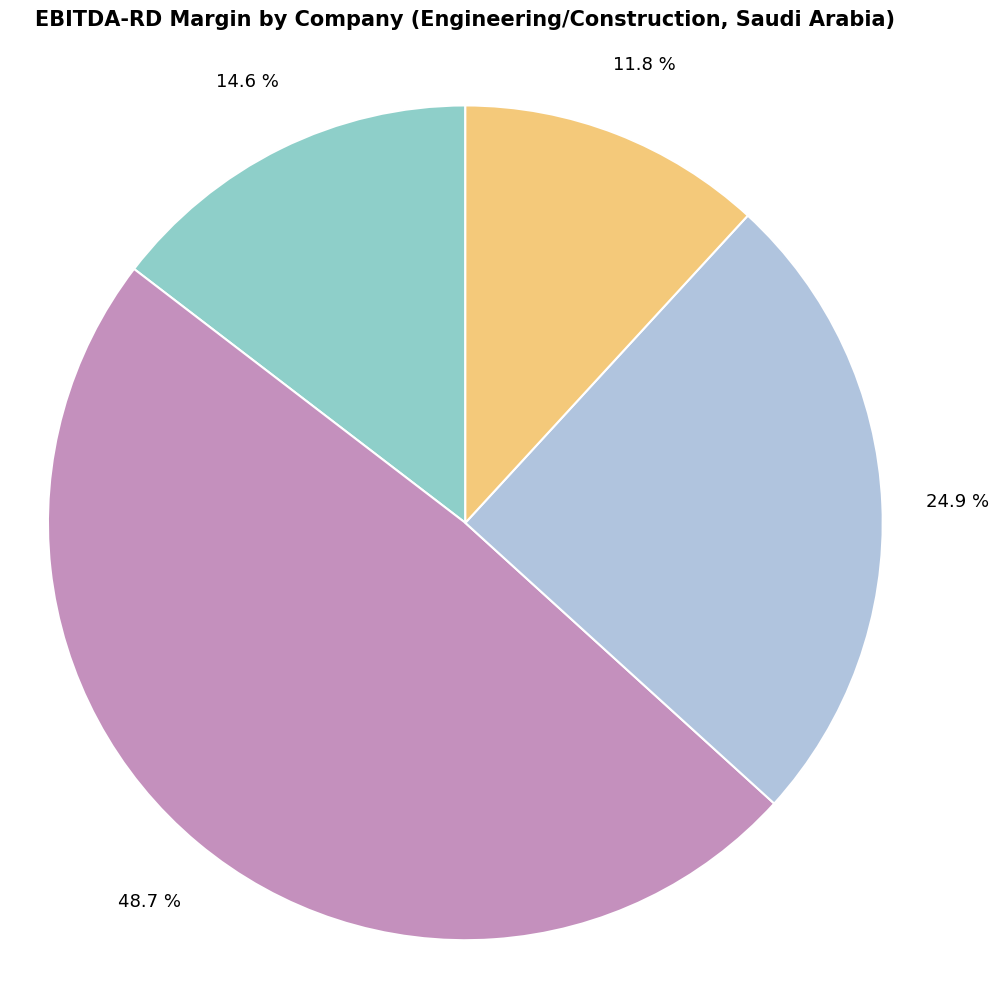

Is there any slice that represents more than half of the pie?

No